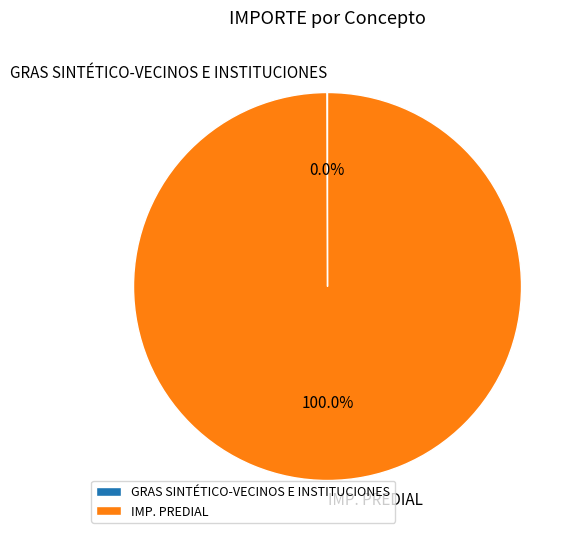

Is IMP. PREDIAL the majority of the pie?

Yes